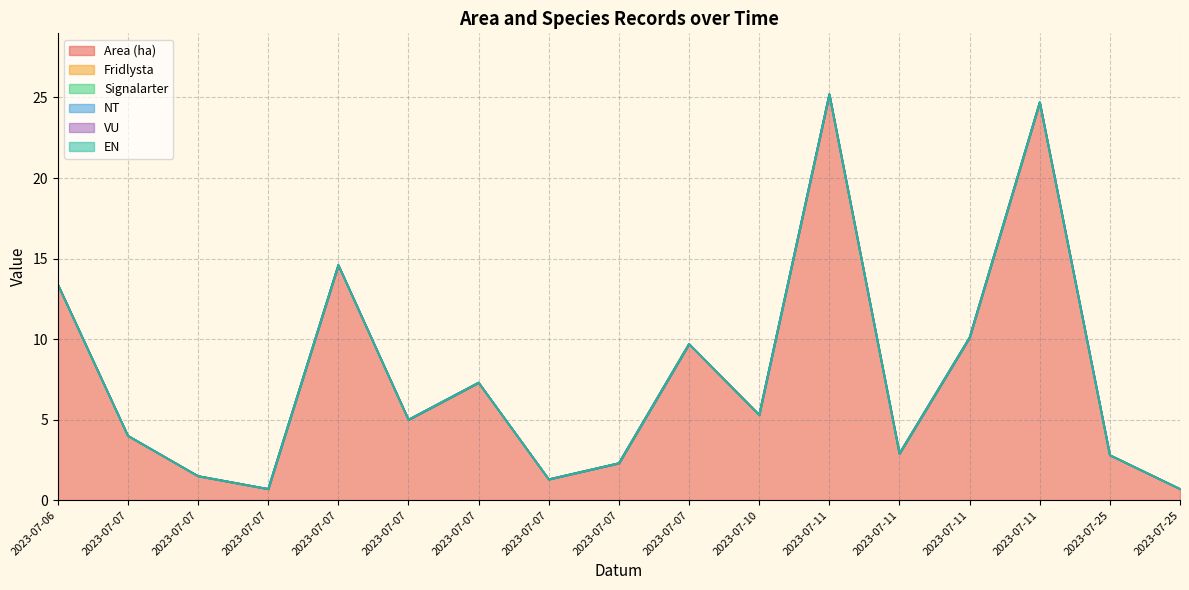

What is the approximate value of Area (ha) at 2023-07-06?

13.4